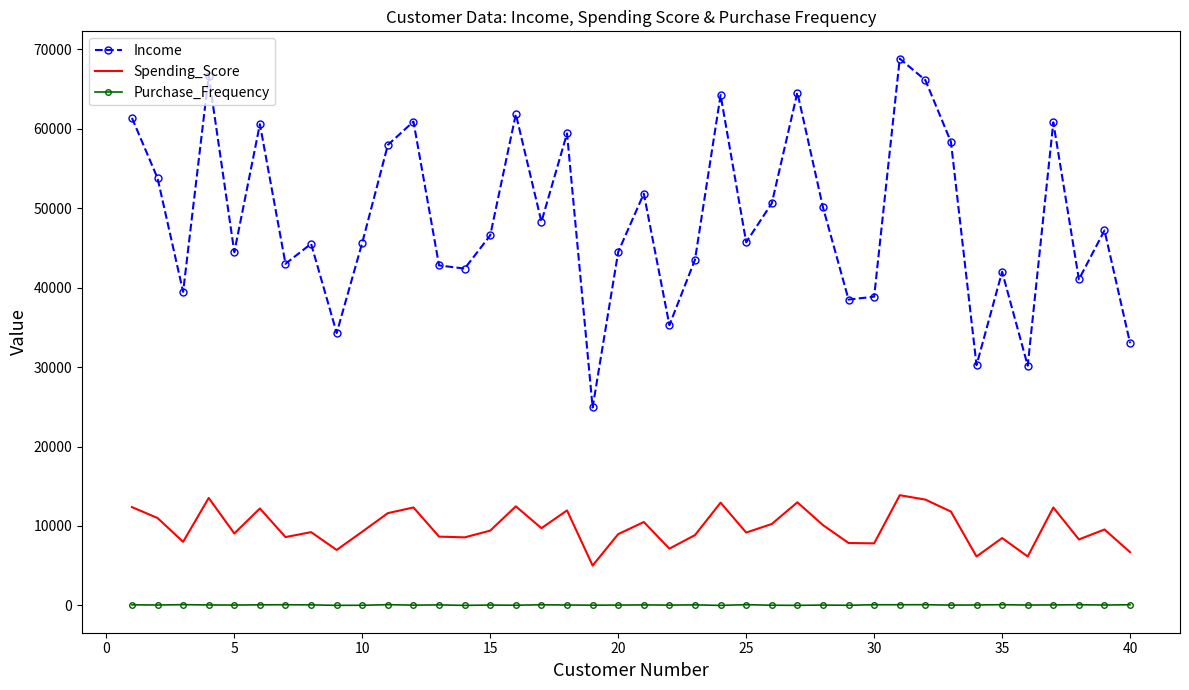

What is the minimum value for Spending_Score?

5020.5